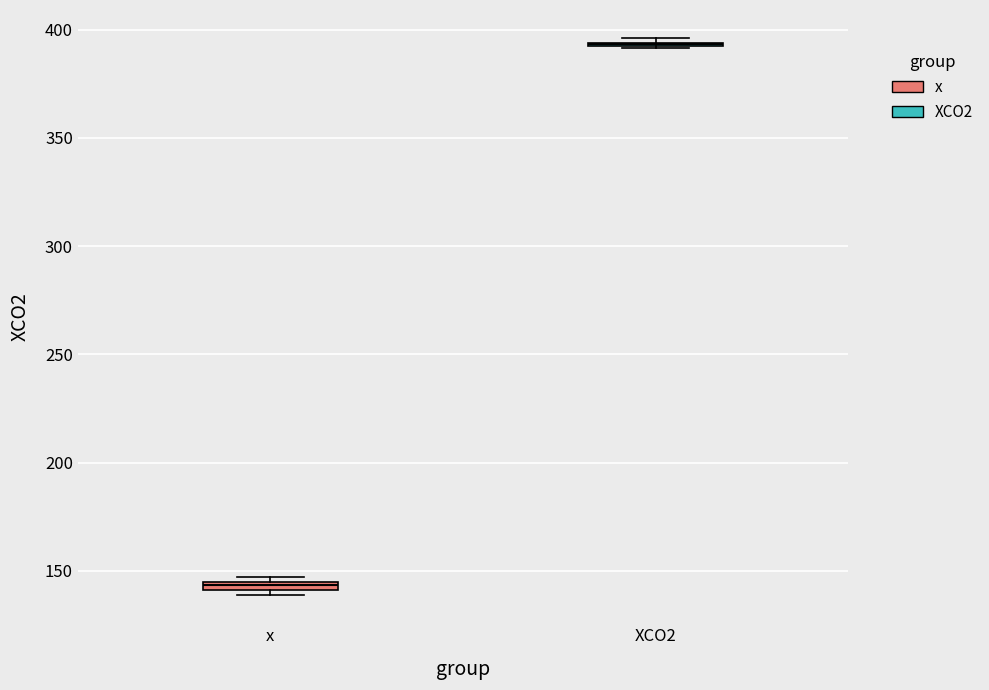

Where is the lower edge of the box for x on the y-axis? The values are not printed on the chart, so give them approximately, as read against the axis.

140